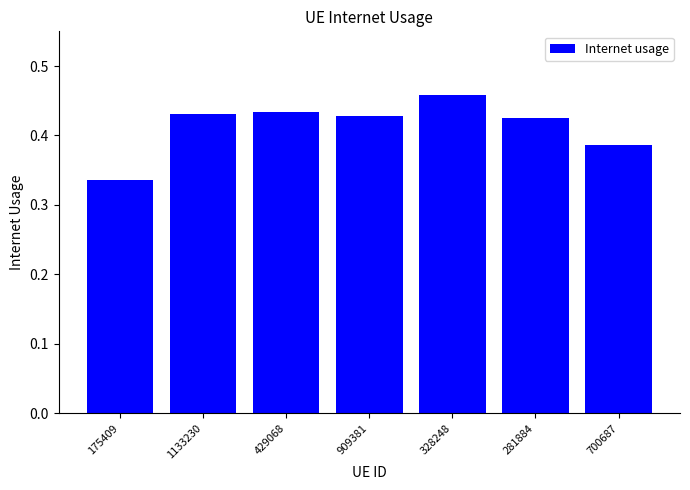

Where is the data nearest to the value 0?

175409